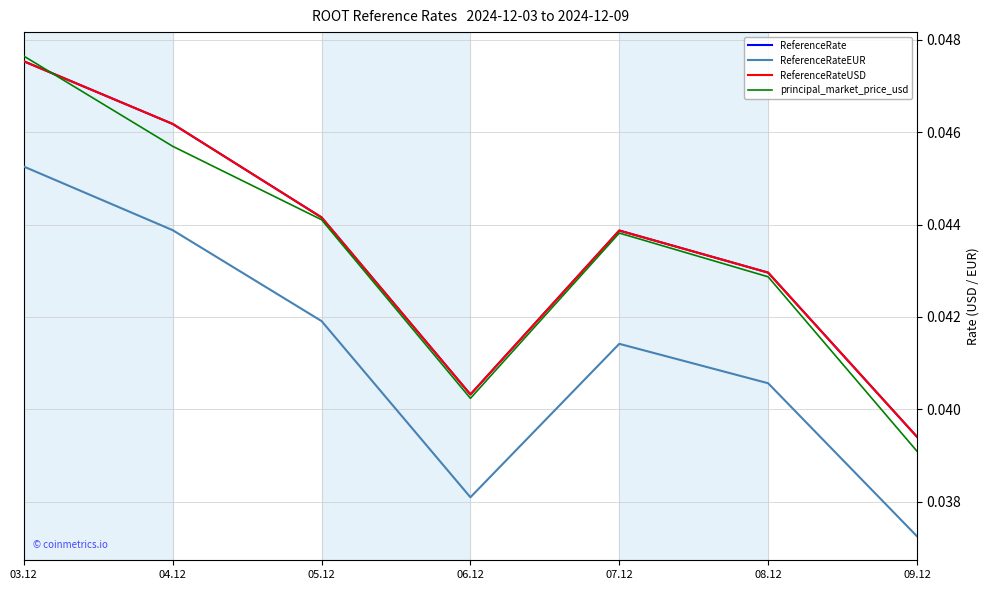

Does the chart have visible grid lines?

Yes